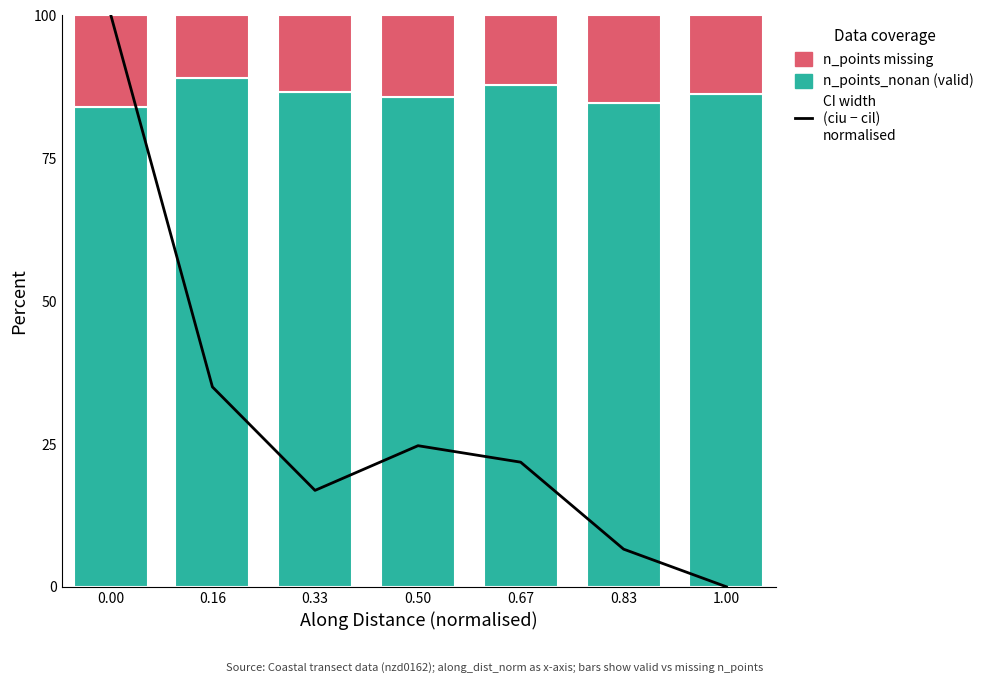

Which series has the largest total across all categories?

n_points_nonan (valid)